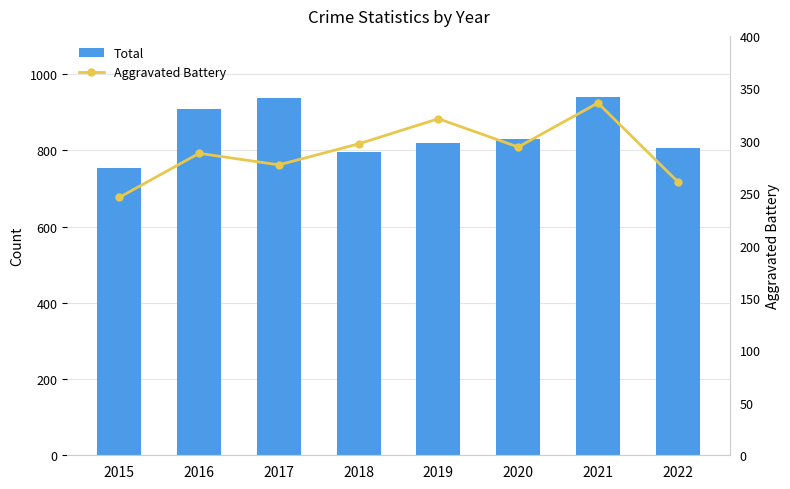

What is the difference between the Aggravated Battery values at 2019 and 2022?

60